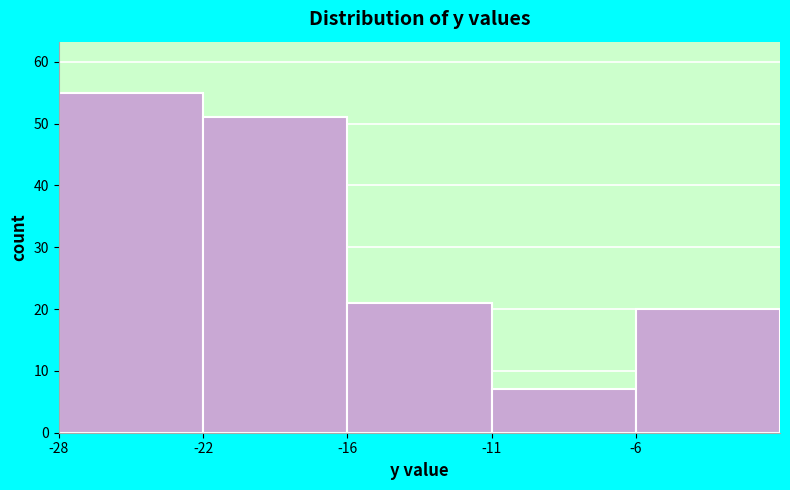

Reading right to left, what are all the values shown in this chart?

-6=20	-11=7	-16=21	-22=51	-28=55